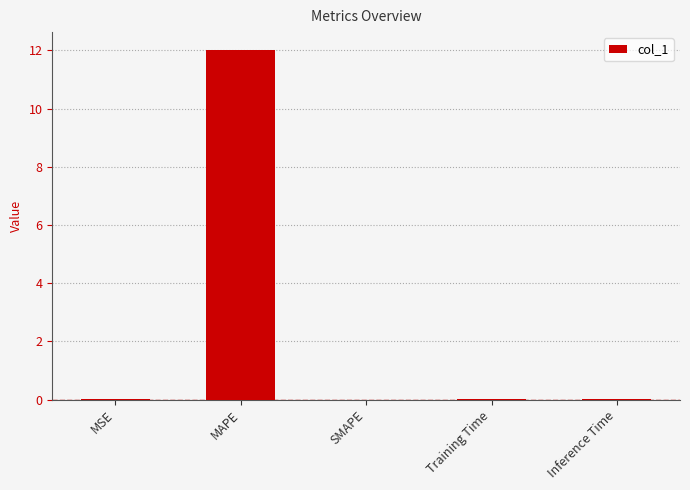

At which category does the chart reach its peak across all series?

MAPE